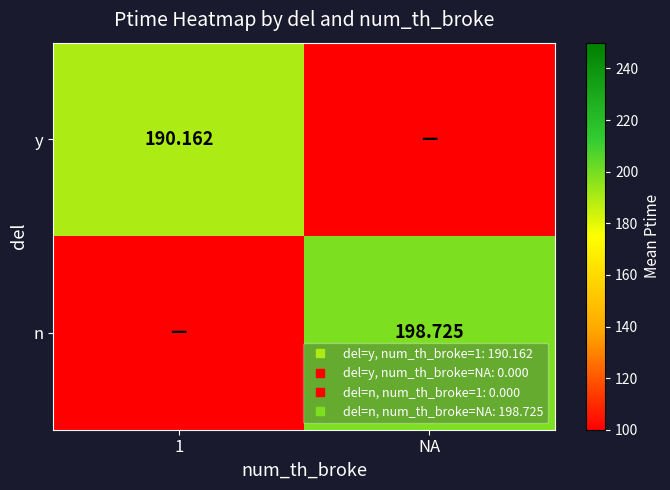

What is the spread (max minus min) of values at 1?

190.2